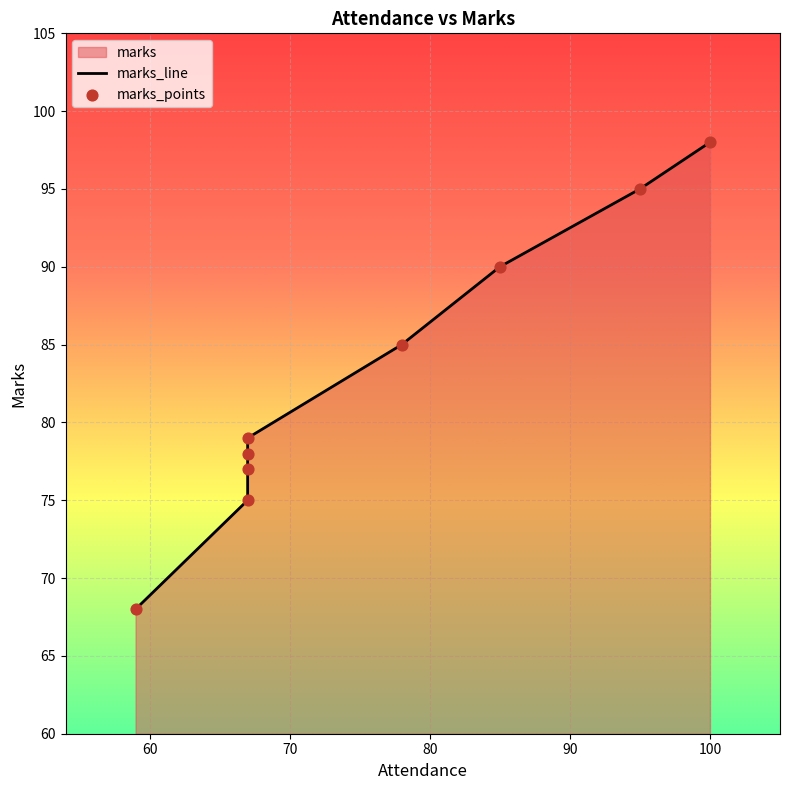

Which series reaches the minimum Y coordinate?

marks_line